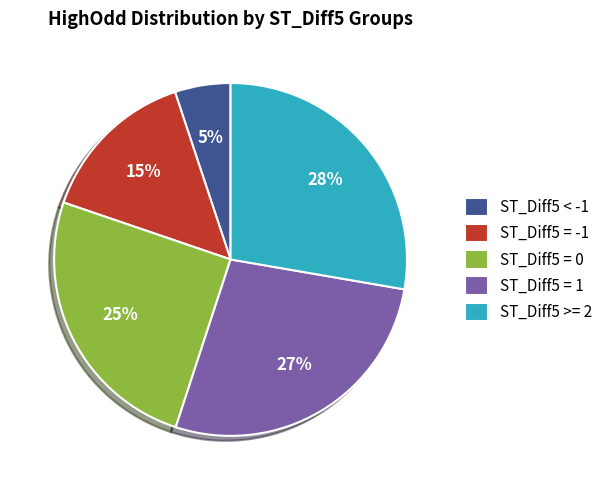

Count the number of slices in the pie.

5